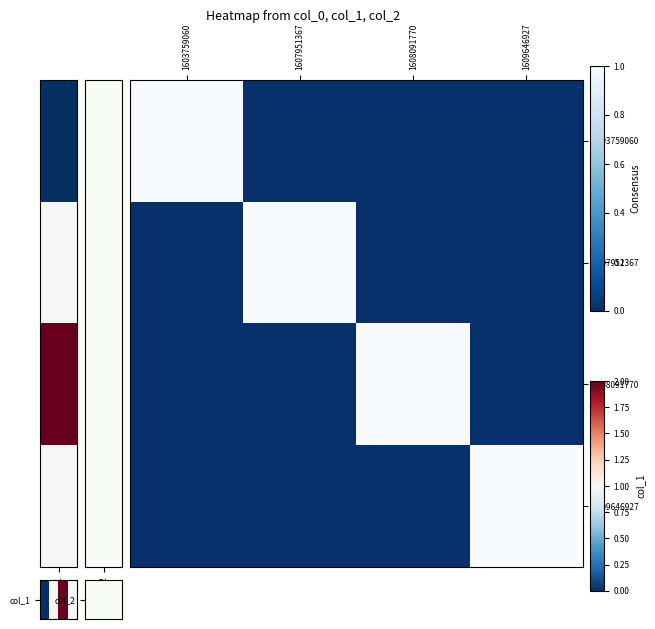

Reading left to right, extract all data points from this chart.

1603759060: 1603759060=1	1607951367=0	1608091770=0	1609646927=0
1607951367: 1603759060=0	1607951367=1	1608091770=0	1609646927=0
1608091770: 1603759060=0	1607951367=0	1608091770=1	1609646927=0
1609646927: 1603759060=0	1607951367=0	1608091770=0	1609646927=1